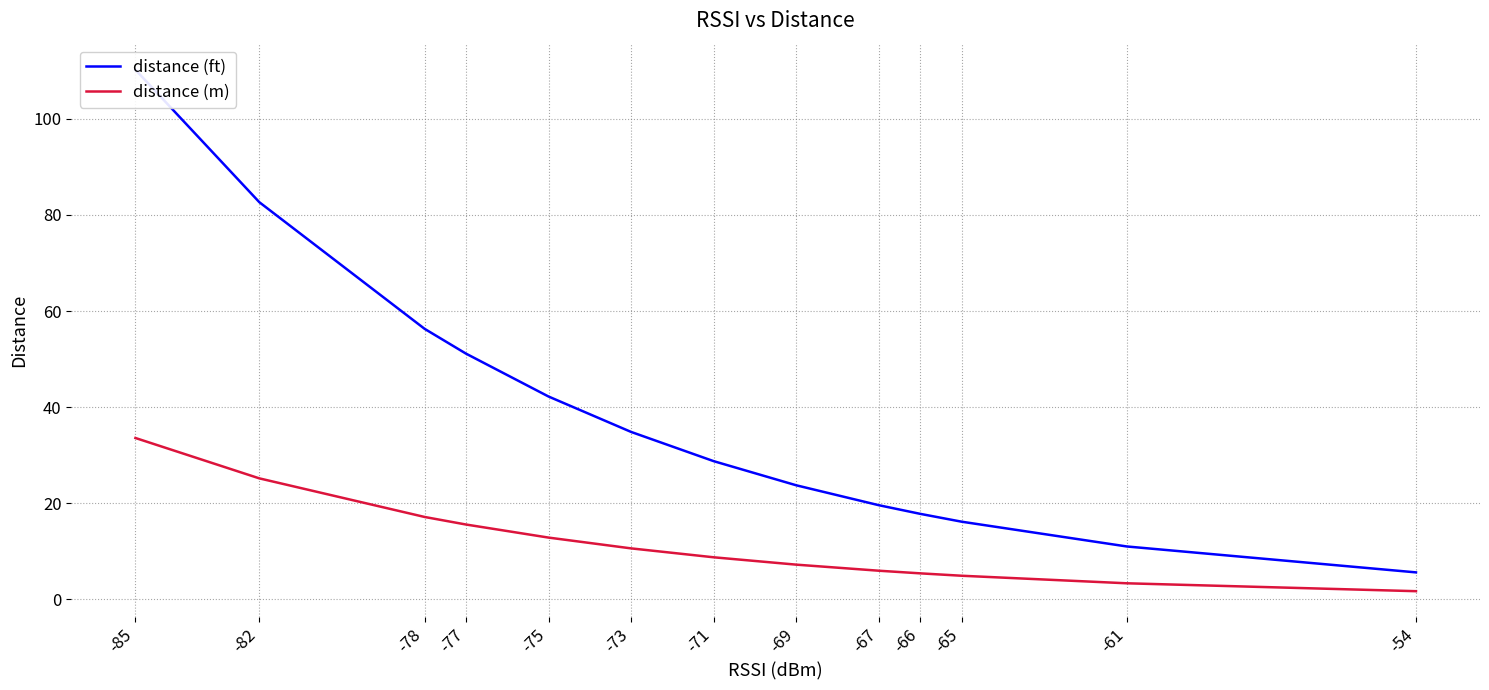

How many data points does each series have?

16